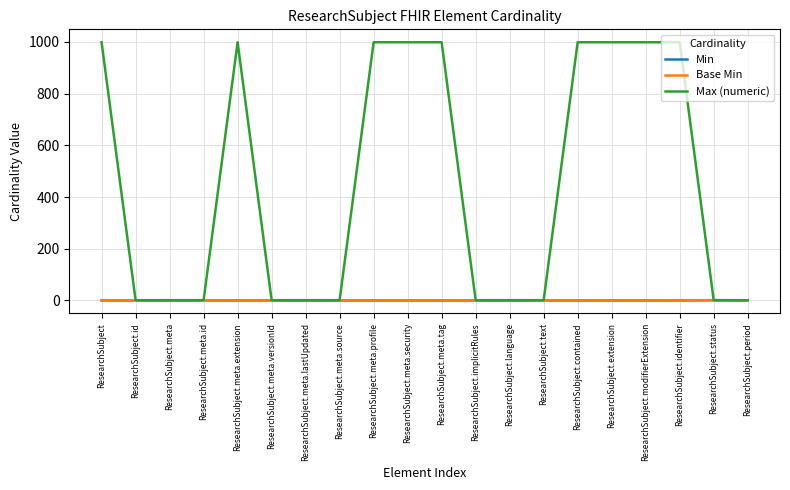

How many lines are shown in the chart?

3